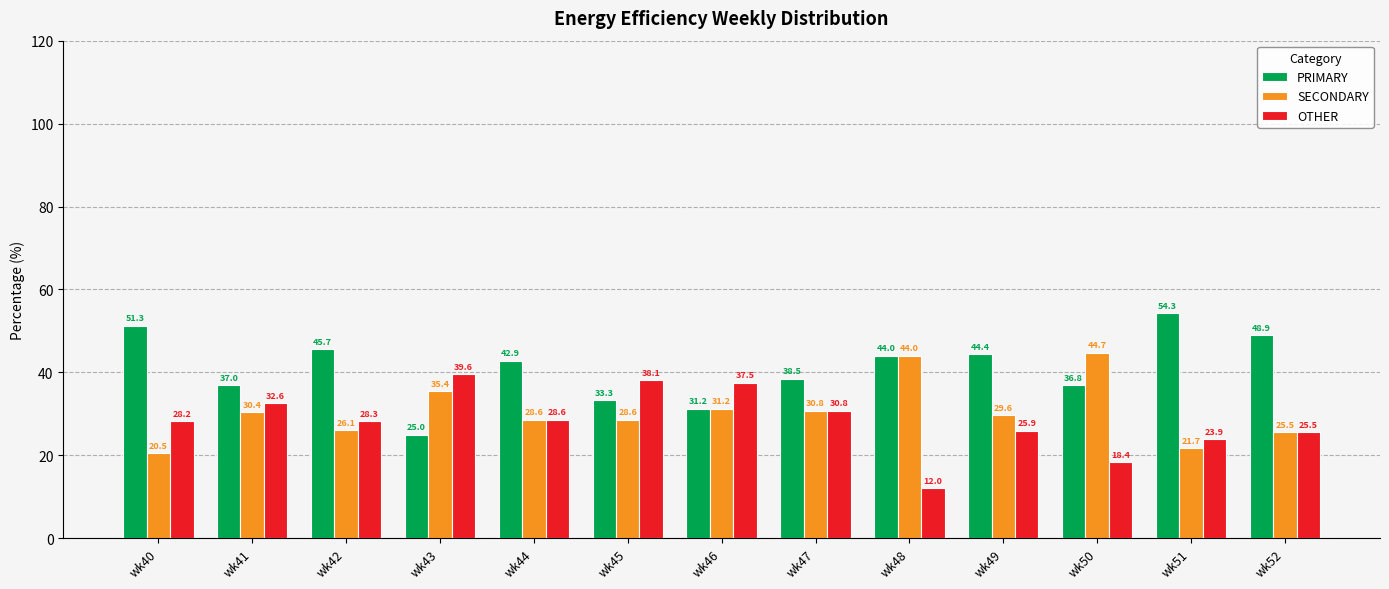

List the labels in order of PRIMARY value, smallest first.

wk43, wk46, wk45, wk50, wk41, wk47, wk44, wk48, wk49, wk42, wk52, wk40, wk51